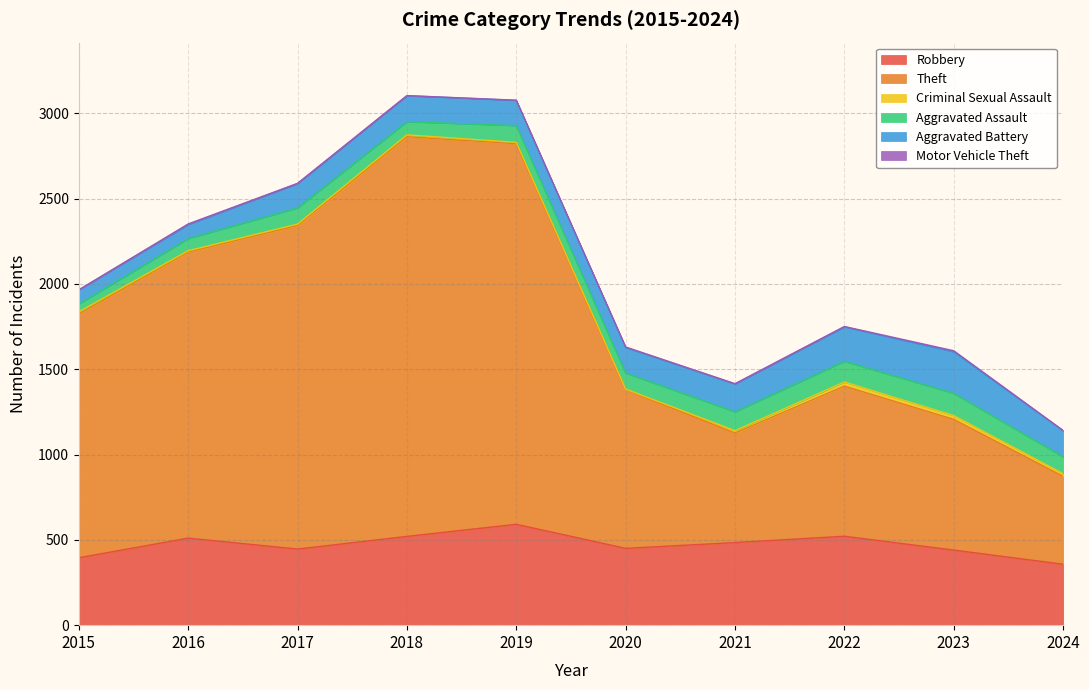

Reading left to right, transcribe all the data shown in this chart.

Robbery: 395	510	446	520	591	450	484	521	440	357
Theft: 1429	1676	1896	2342	2230	930	642	880	766	515
Criminal Sexual Assault: 12	8	8	11	8	3	14	24	22	16
Aggravated Assault: 46	71	95	77	98	94	110	121	130	98
Aggravated Battery: 82	82	142	152	148	150	163	202	244	153
Motor Vehicle Theft: 1	4	2	1	1	3	2	2	6	2